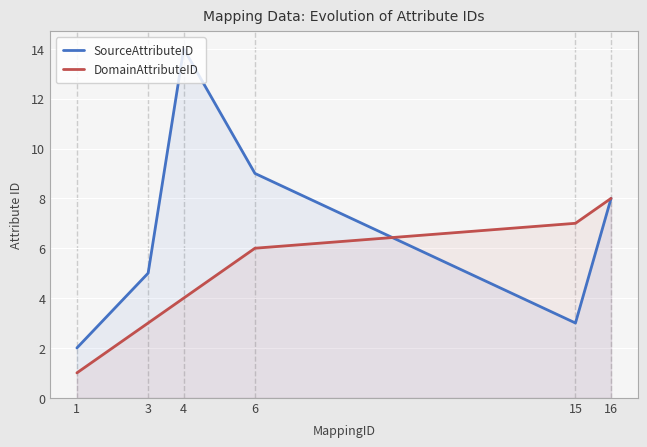

What are all the series names shown in the legend?

SourceAttributeID, DomainAttributeID